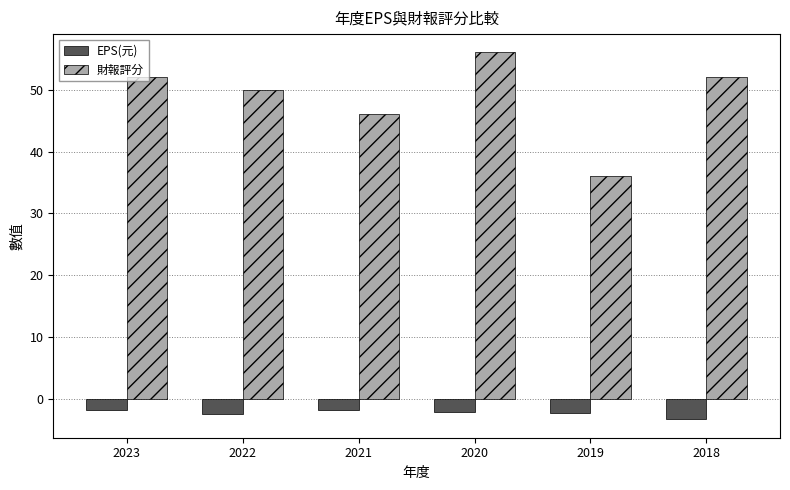

What are all the series names shown in the legend?

EPS(元), 財報評分